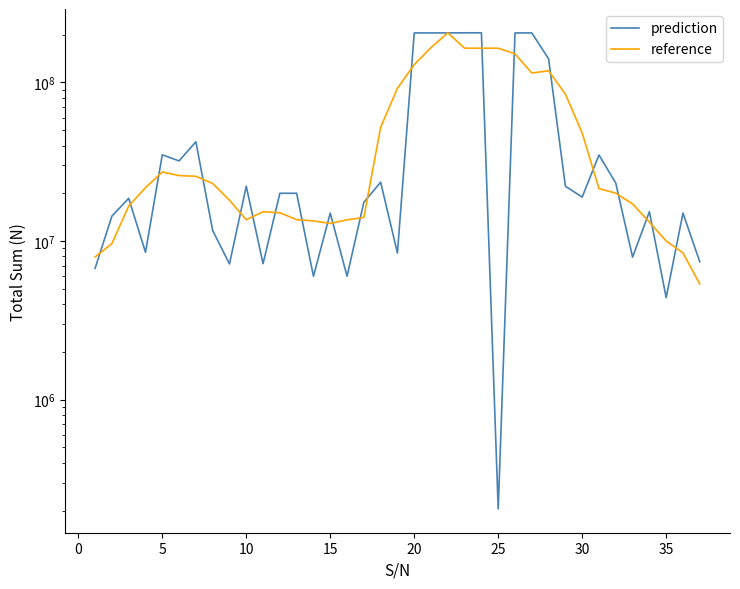

Rank the series by their maximum value, from highest to lowest.

prediction, reference